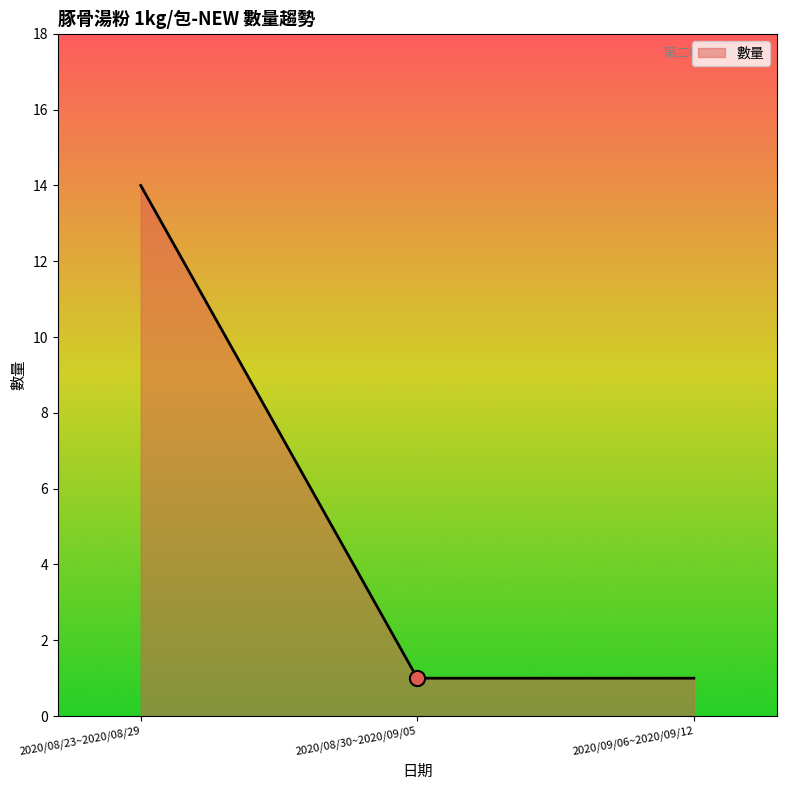

What is the change in value from 2020/08/23~2020/08/29 to 2020/09/06~2020/09/12?

-13